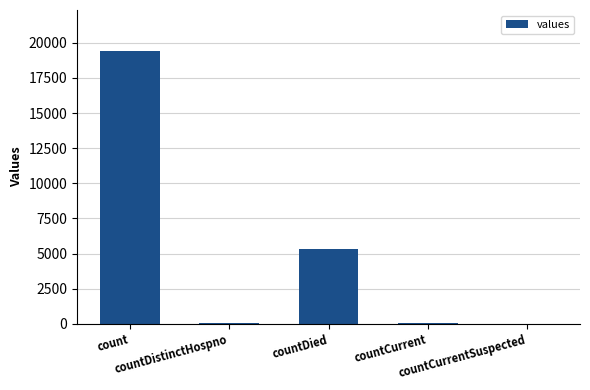

The chart shows a value of 27606 at count. True or false?

False